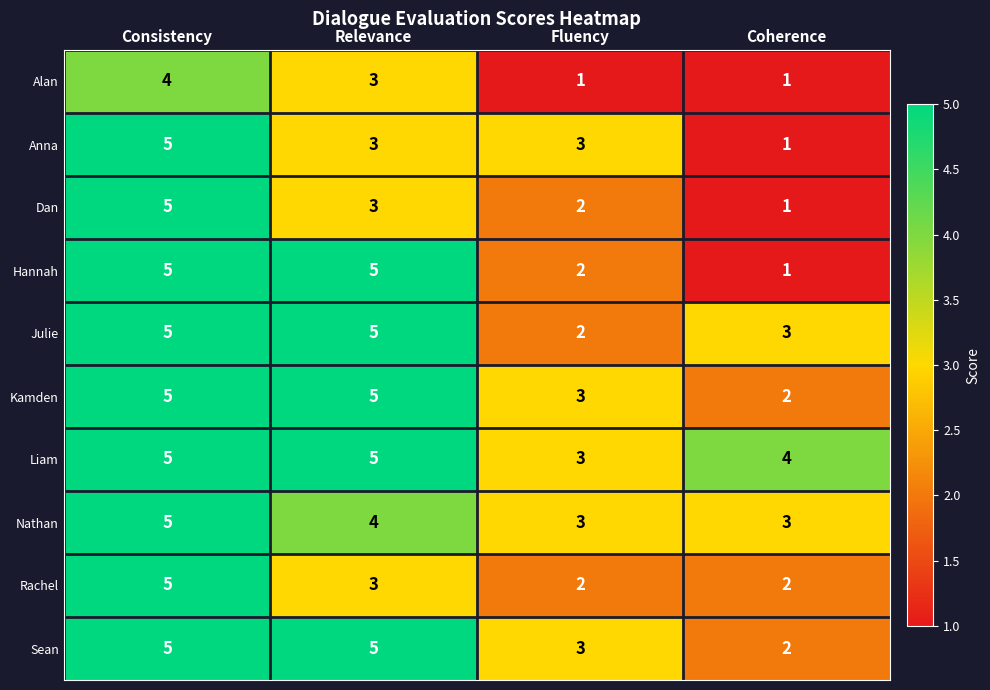

What is the spread (max minus min) of values at Coherence?

3